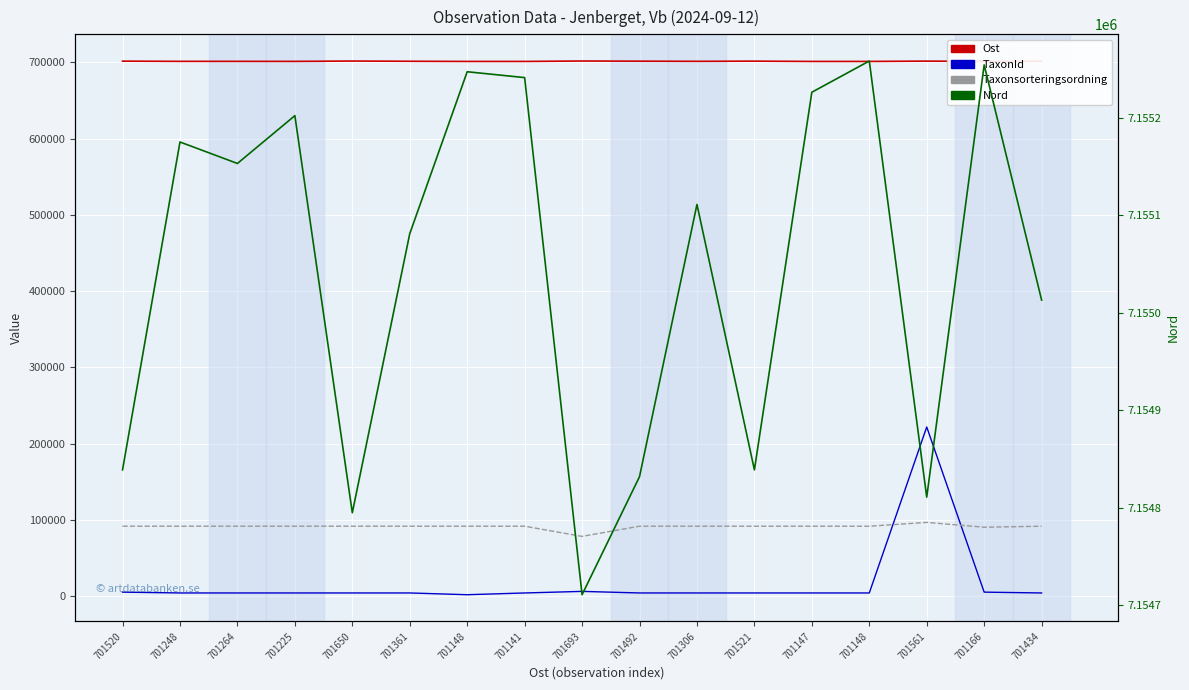

At 701248, list the series in order from smallest to largest.

TaxonId, Taxonsorteringsordning, Ost, Nord